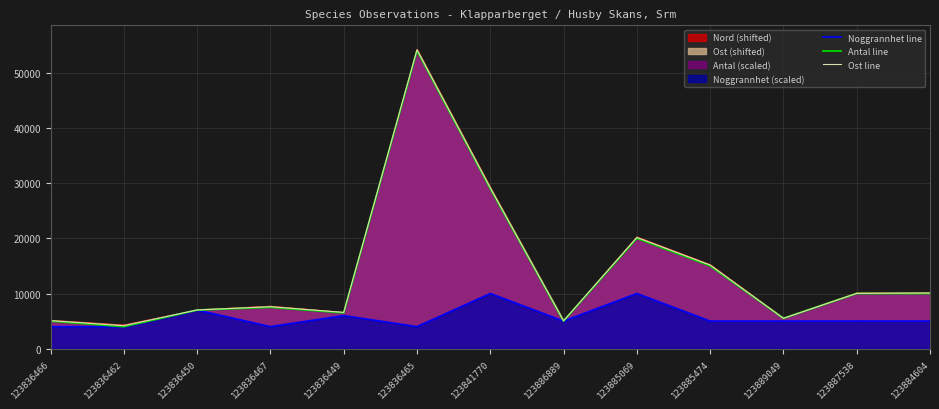

At which label does Antal line first exceed 7500?

123836465